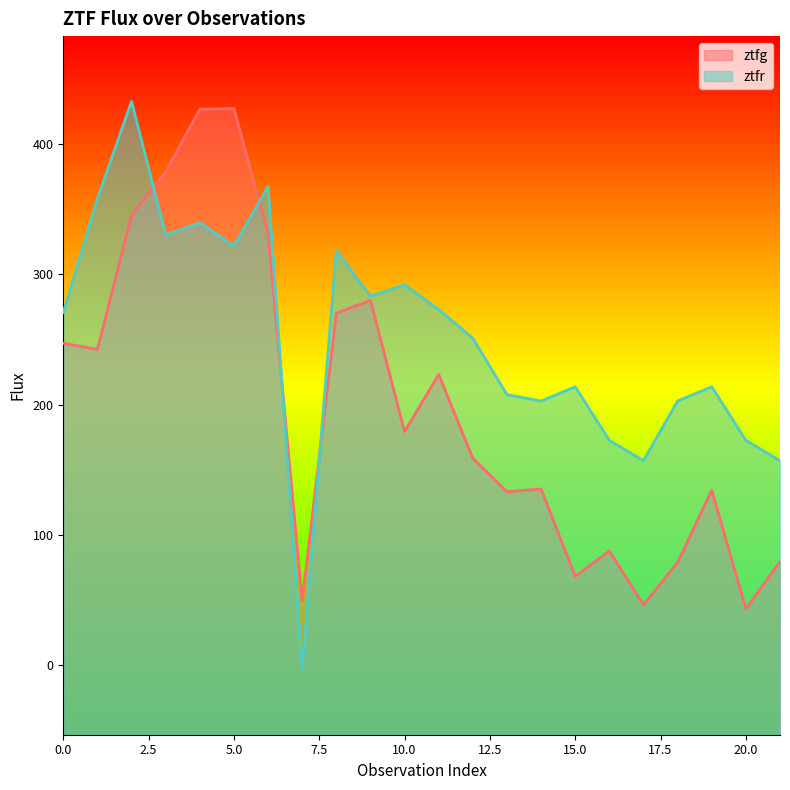

The value of ztfr at 9 is 370.6. True or false?

False